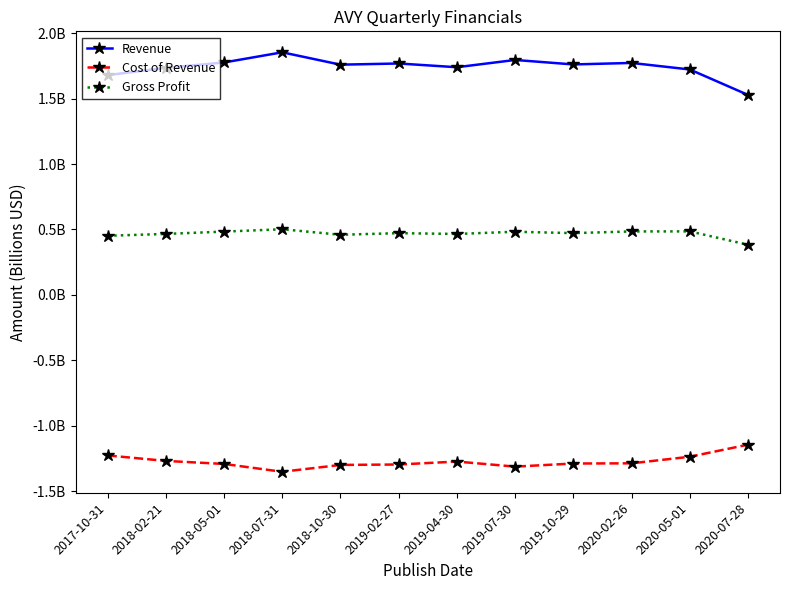

What position from the right is 2017-10-31?

12